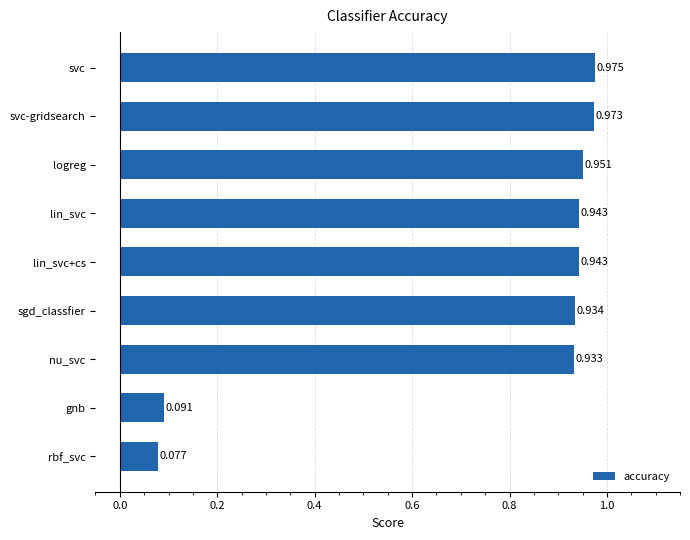

Which has a higher value, rbf_svc or gnb?

gnb